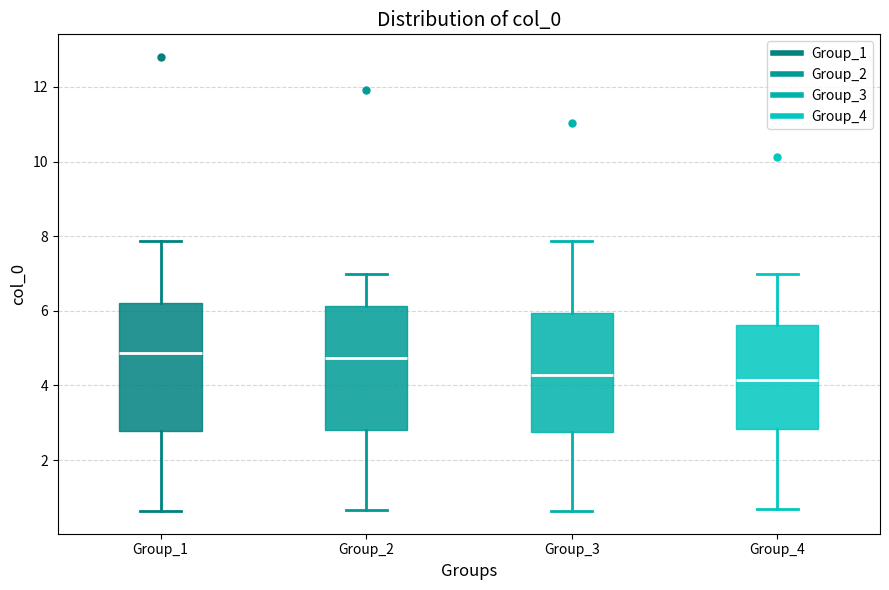

Reading left to right, transcribe this box plot: for each box, give where its median line is, the range the box spans, and where its two whiskers end, as read against the y-axis. The values are not printed on the chart, so give them approximately, as read against the axis.

Group_1: median 4.8, box 2.8 to 6.2, whiskers 0.6 to 7.8
Group_2: median 4.8, box 2.8 to 6.2, whiskers 0.6 to 7.0
Group_3: median 4.2, box 2.8 to 6.0, whiskers 0.6 to 7.8
Group_4: median 4.2, box 2.8 to 5.6, whiskers 0.6 to 7.0